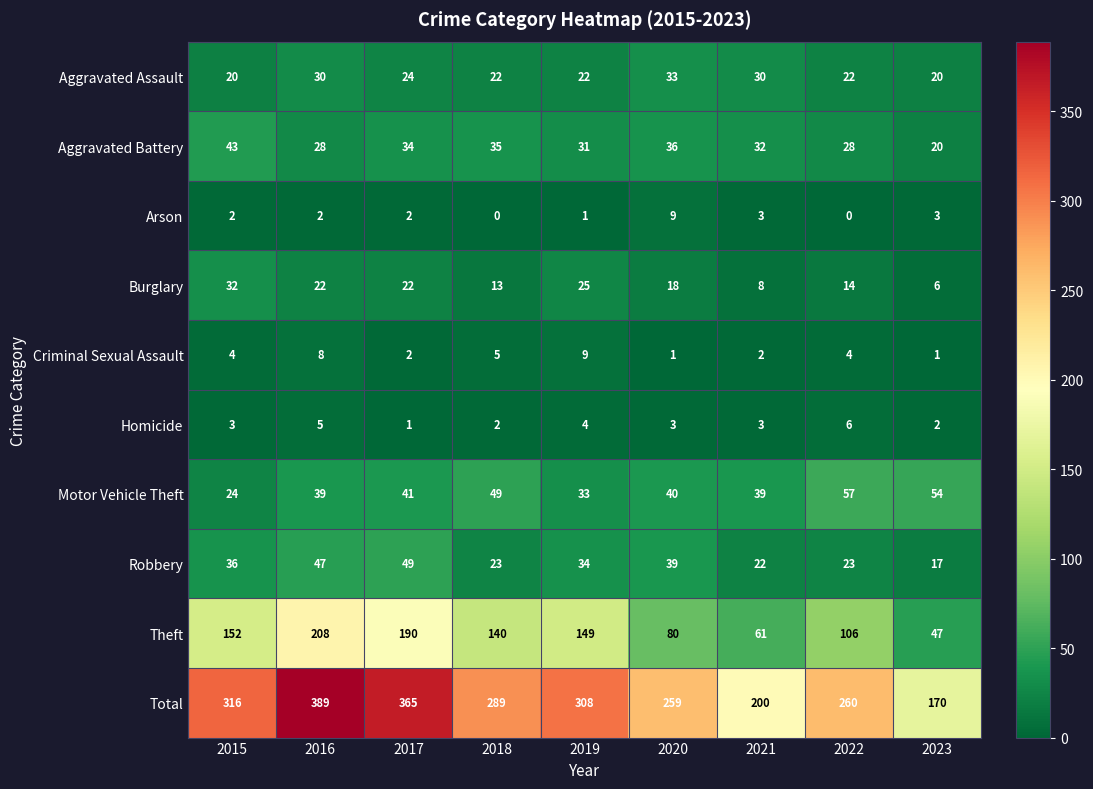

Which series has the largest total across all categories?

Total